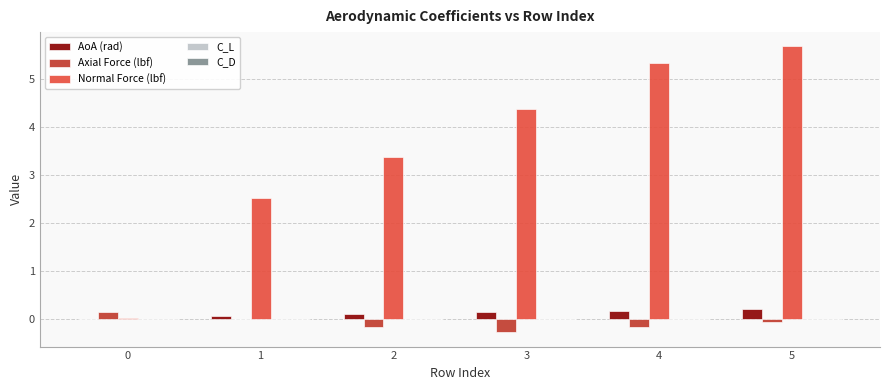

What is the difference between the Normal Force (lbf) values at 3 and 1?

1.8